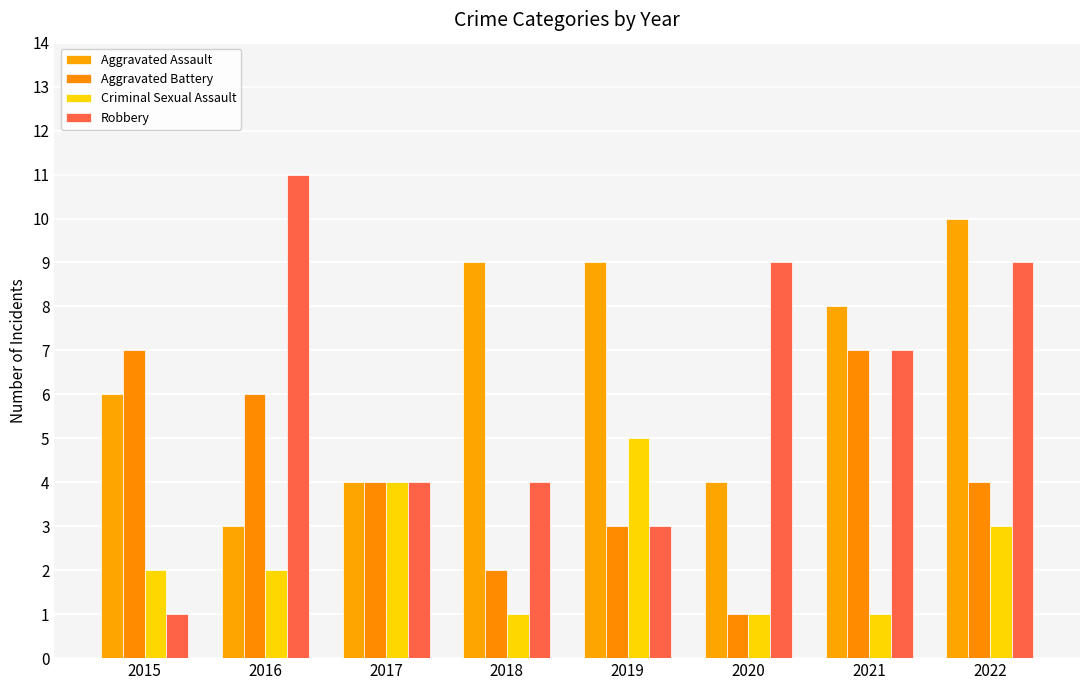

The Aggravated Battery series shows 2 at 2015. True or false?

False